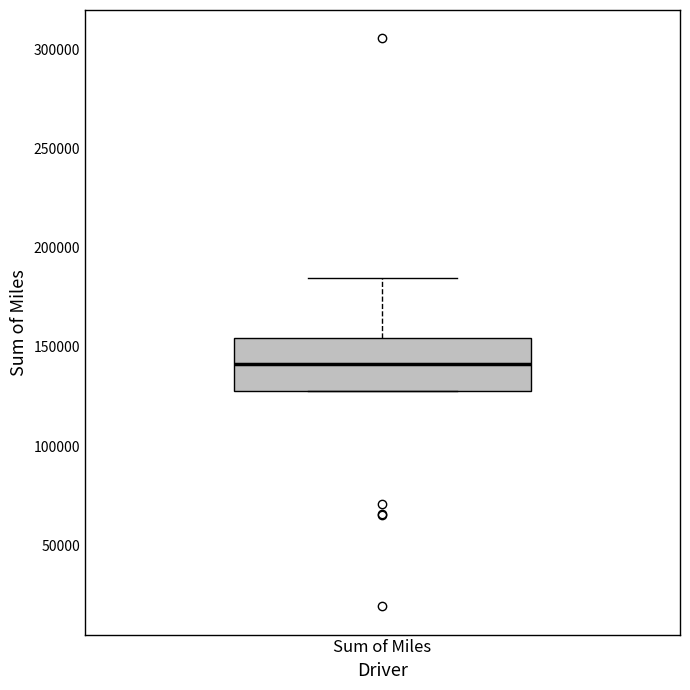

Transcribe this box plot: give where the median line is, the range the box spans, and where the two whiskers end, as read against the y-axis. The values are not printed on the chart, so give them approximately, as read against the axis.

median 140000, box 130000 to 155000, whiskers 130000 to 185000